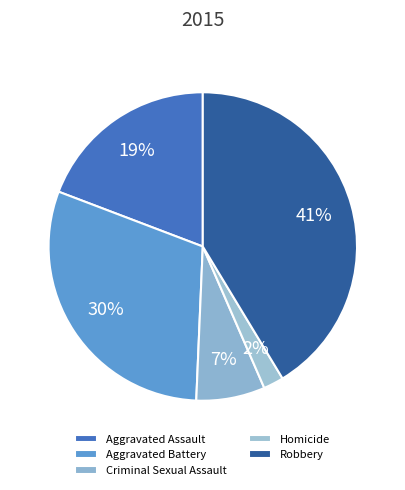

How many slices are in this pie chart?

5